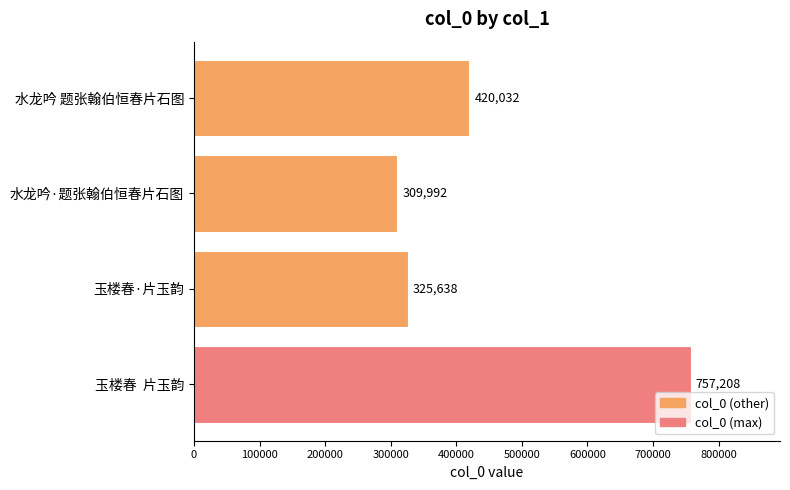

How many bars are there in total?

4